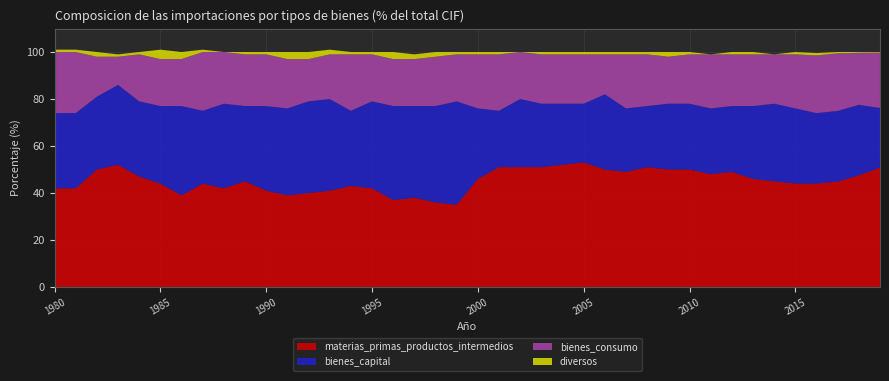

Where is the first local maximum for diversos?

1982